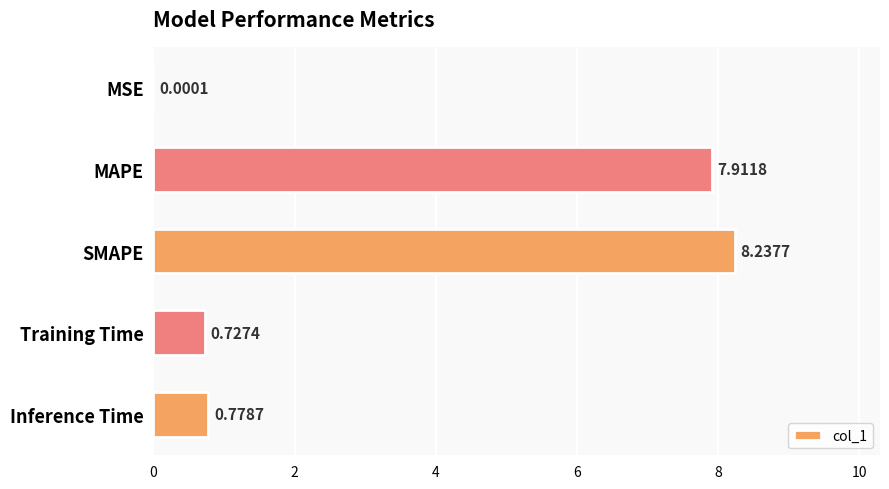

What is the sum of the values at Training Time and SMAPE?

9.0